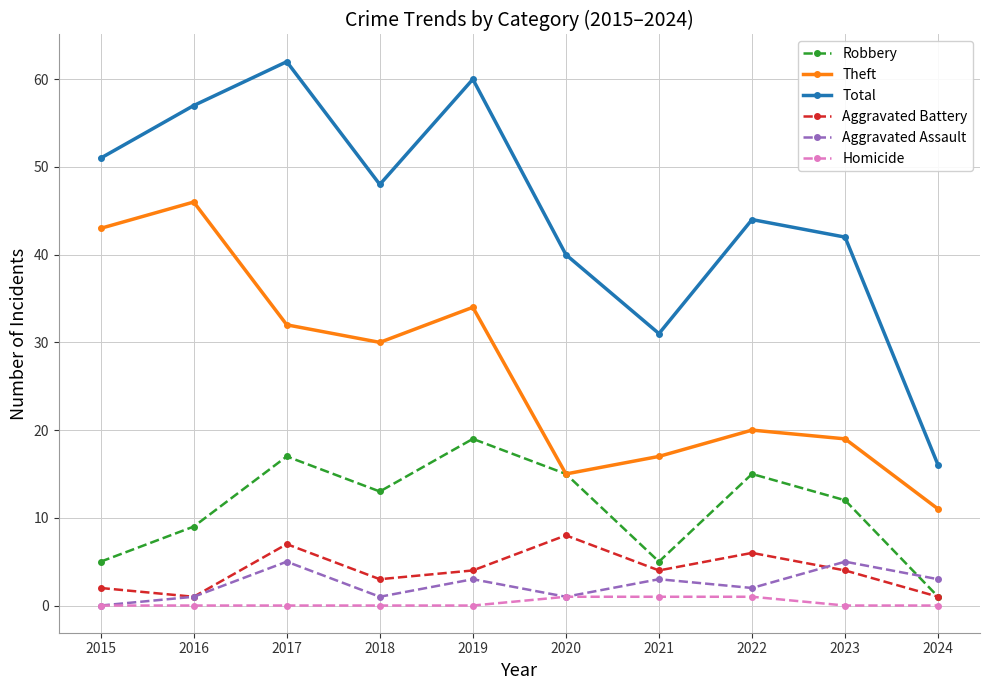

List the series in order of their peak value, highest first.

Total, Theft, Robbery, Aggravated Battery, Aggravated Assault, Homicide